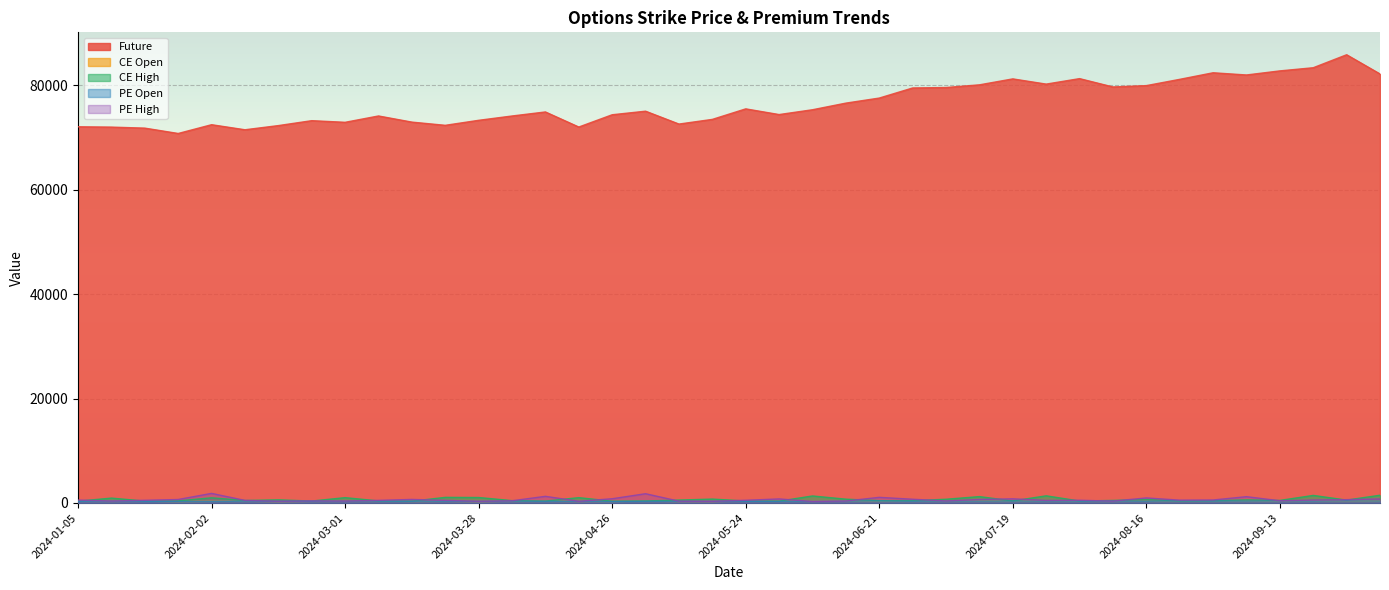

Rank the series by their maximum value, from highest to lowest.

Future, PE High, CE High, CE Open, PE Open